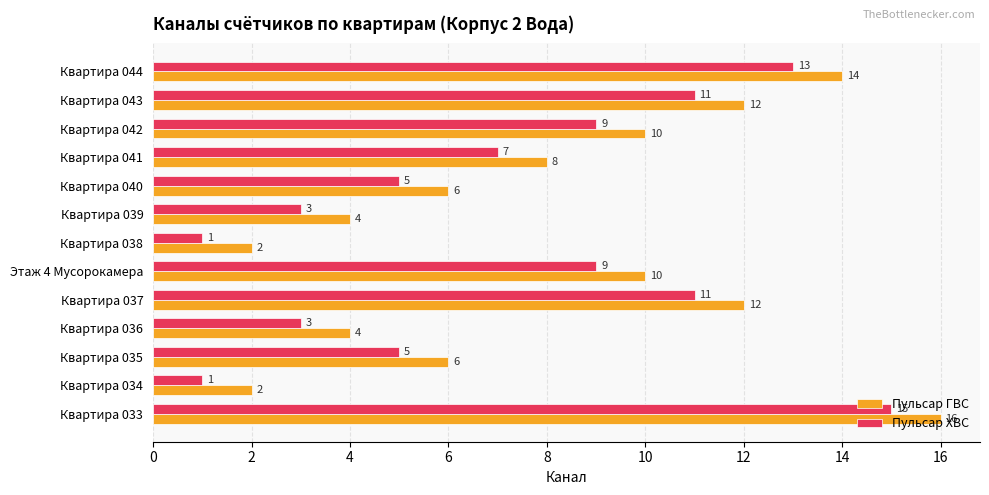

What value does the Пульсар ГВС series have at Квартира 035, to the nearest 10?

10